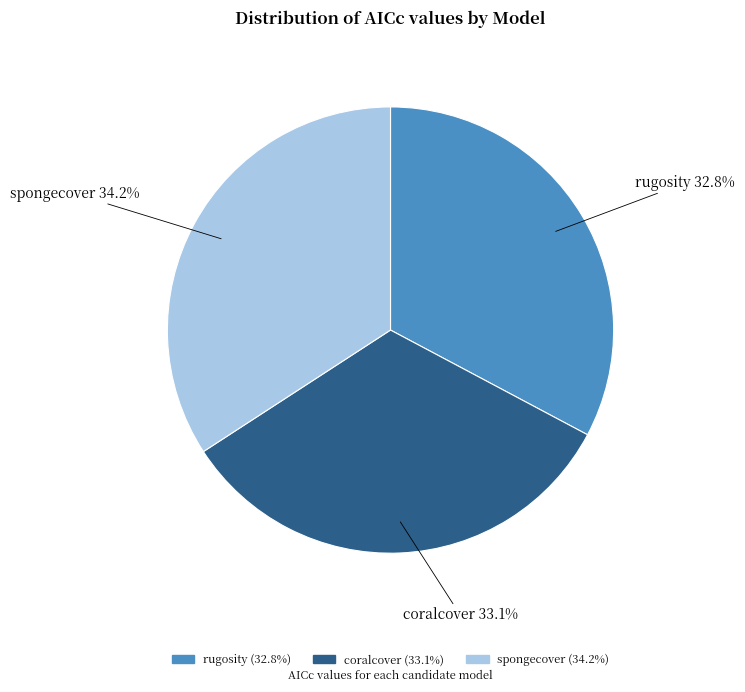

To the nearest percent, what is the average slice percentage?

33%